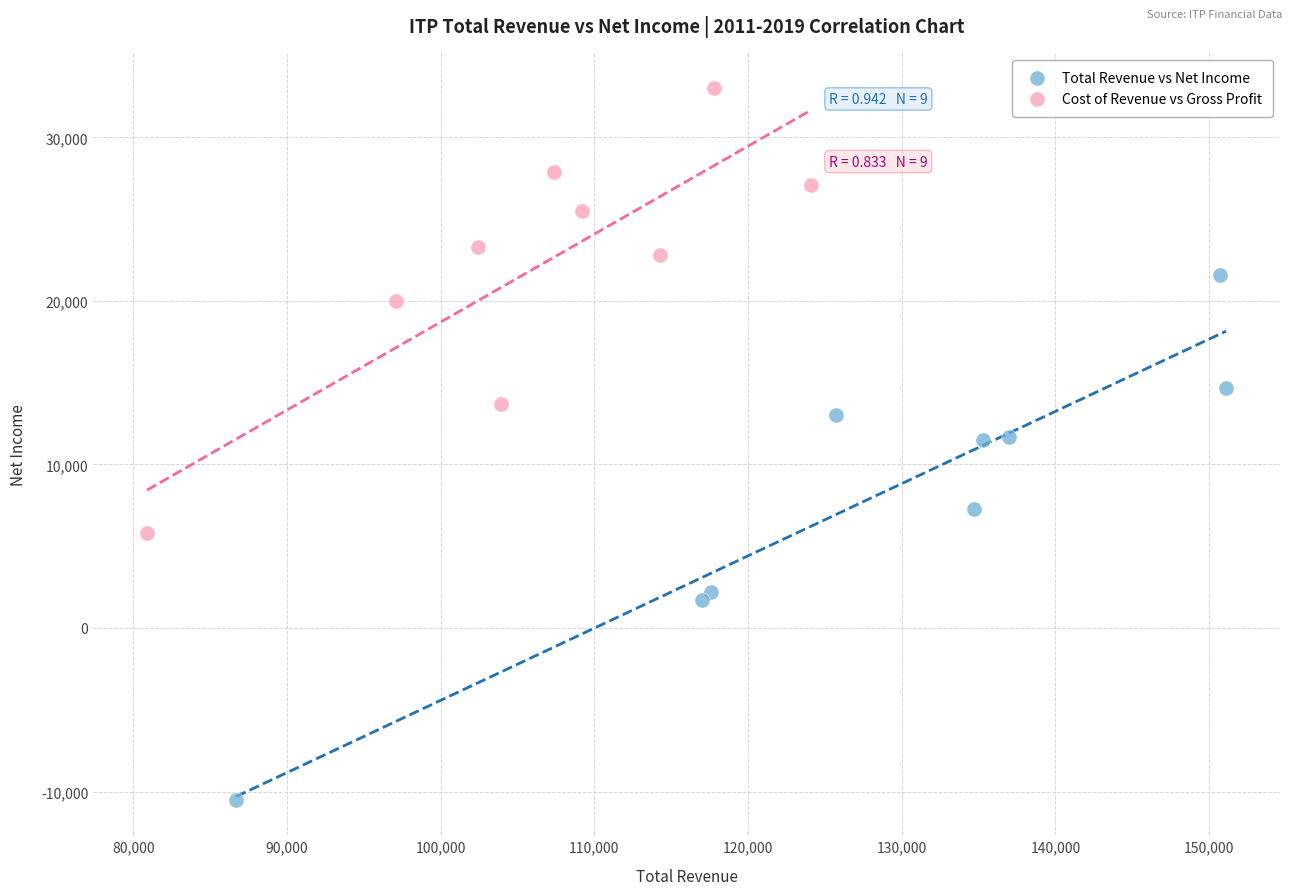

Which series contains the highest Y value?

Cost of Revenue vs Gross Profit